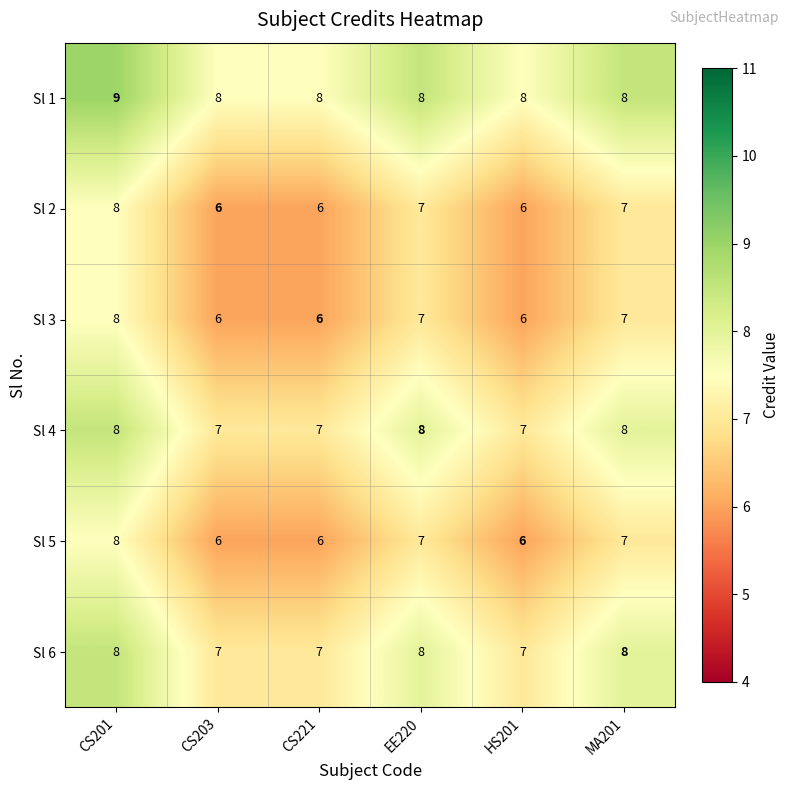

What is the difference between the highest and lowest values at CS203?

2